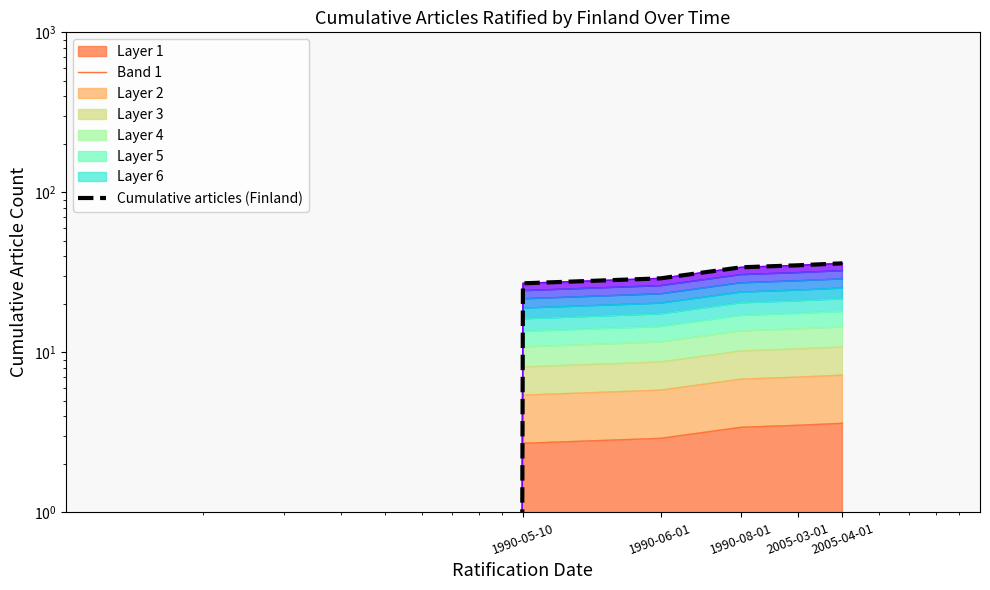

True or false: Band 1 has a value of 1.2 at 2005-03-01.

False